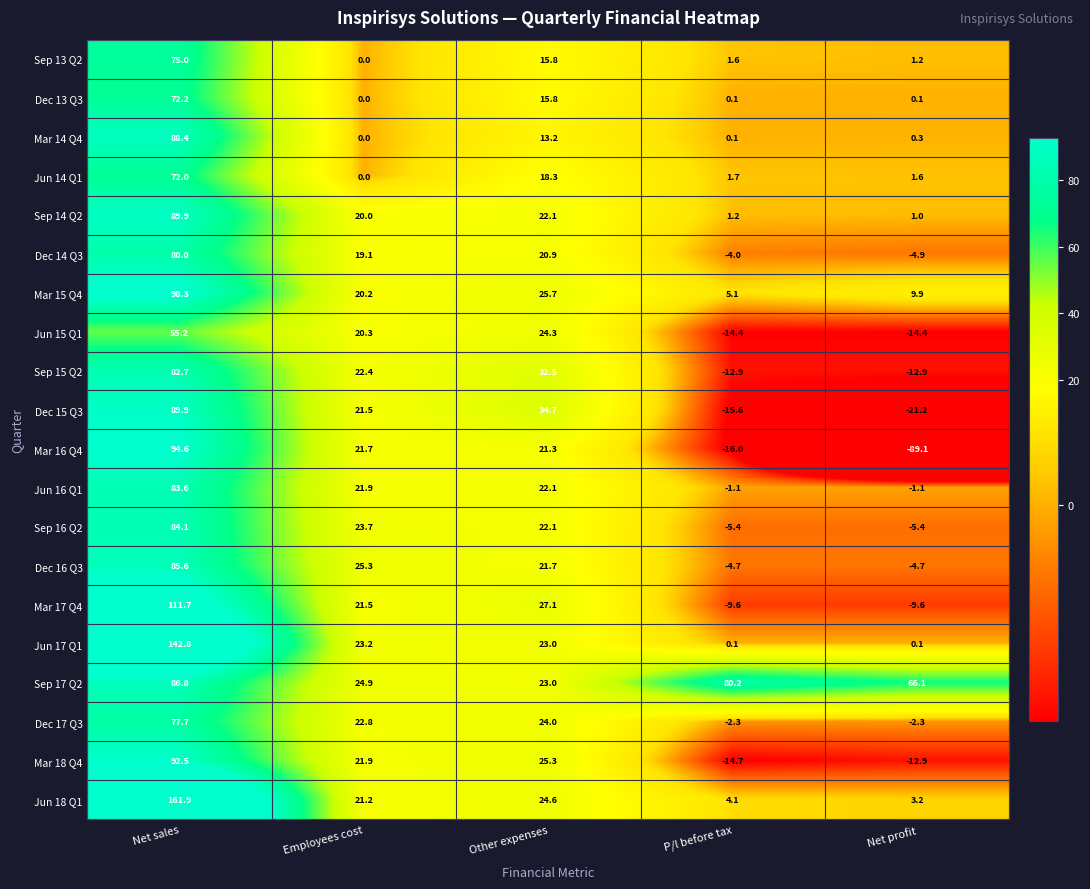

At which label does Mar 17 Q4 first exceed 21?

Net sales